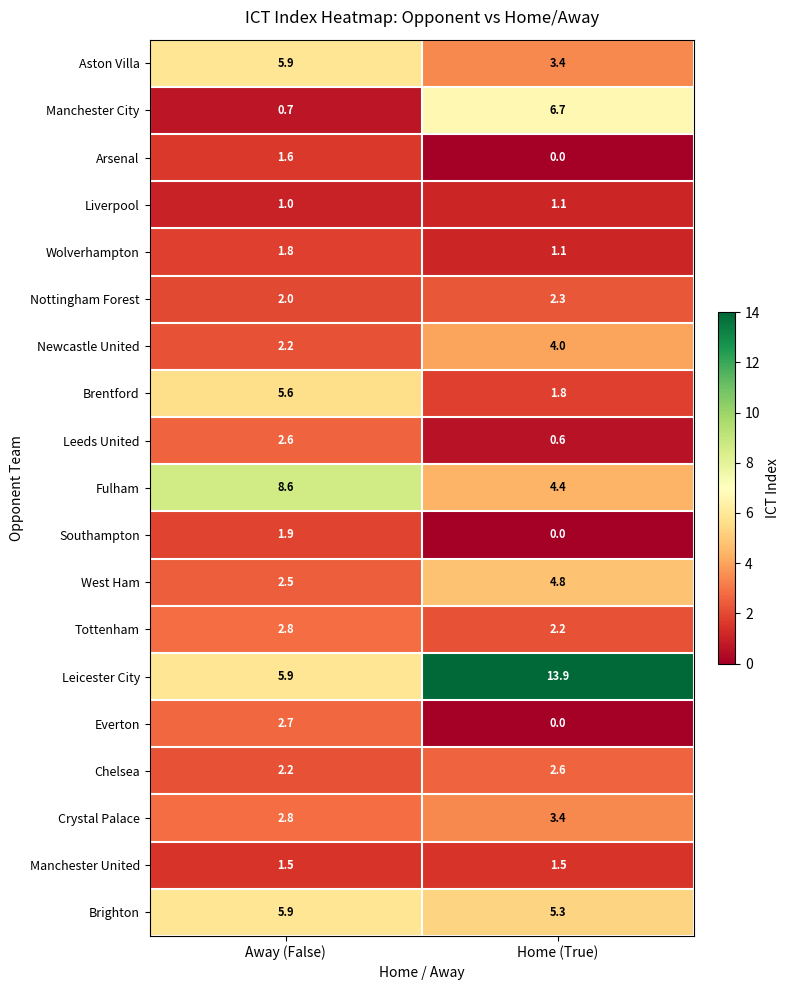

Rank the categories by Crystal Palace value from highest to lowest.

Home (True), Away (False)